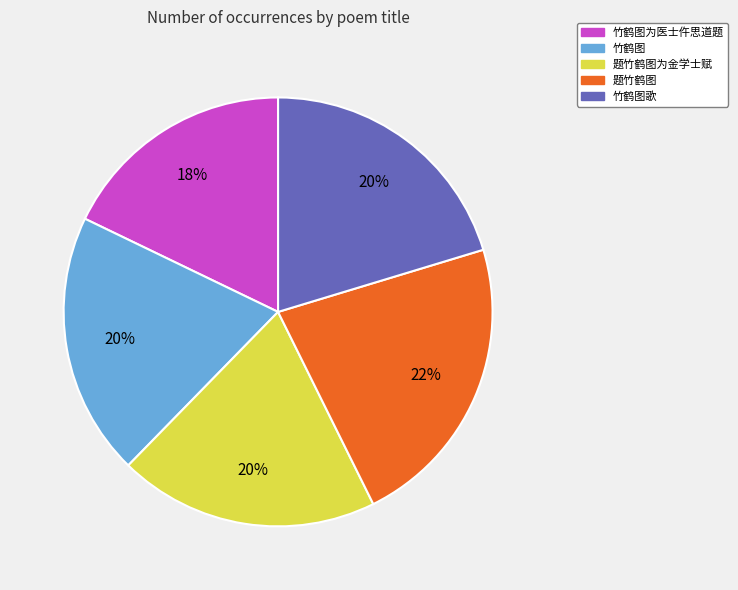

Is there a majority slice in this chart?

No